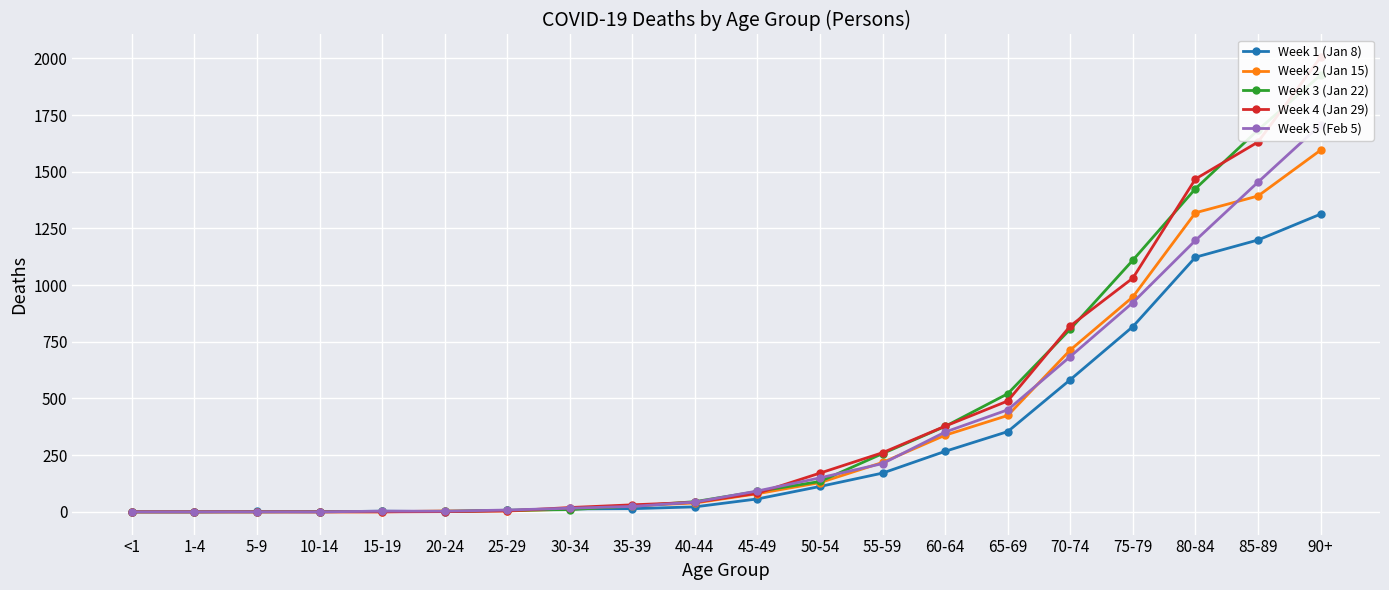

Is it true that Week 1 (Jan 8) equals 3 at 15-19?

True